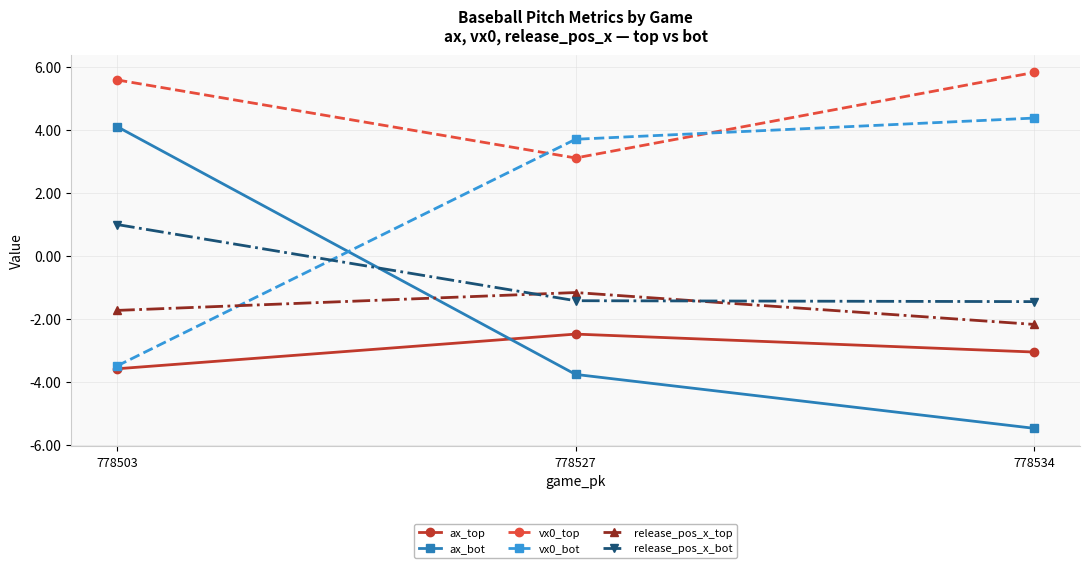

What is the sum of all release_pos_x_top values?

-5.1